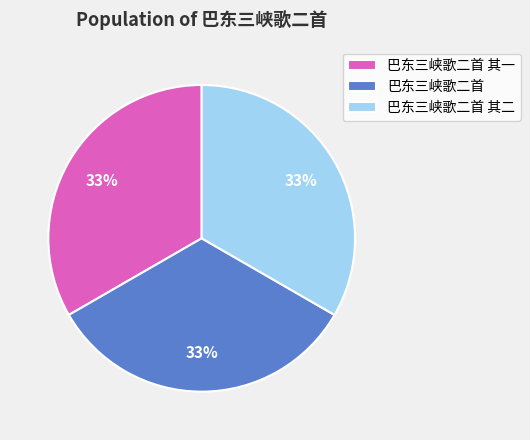

What is the ratio of the value at 巴东三峡歌二首 其一 to the value at 巴东三峡歌二首?

1.0